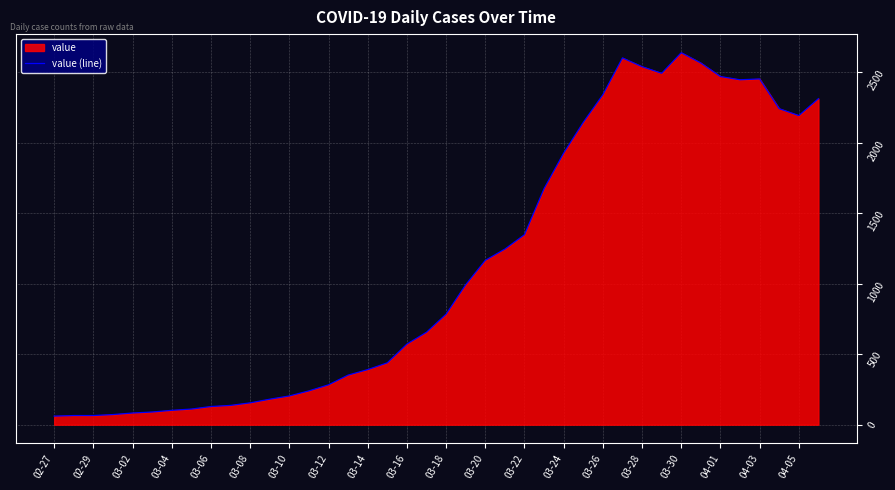

Reading left to right, list all the values displayed in this chart.

61	65	65	72	83	90	102	111	129	137	155	181	204	240	283	352	391	439	572	656	784	993	1166	1246	1348	1675	1927	2145	2341	2602	2540	2493	2639	2566	2470	2447	2453	2242	2193	2313